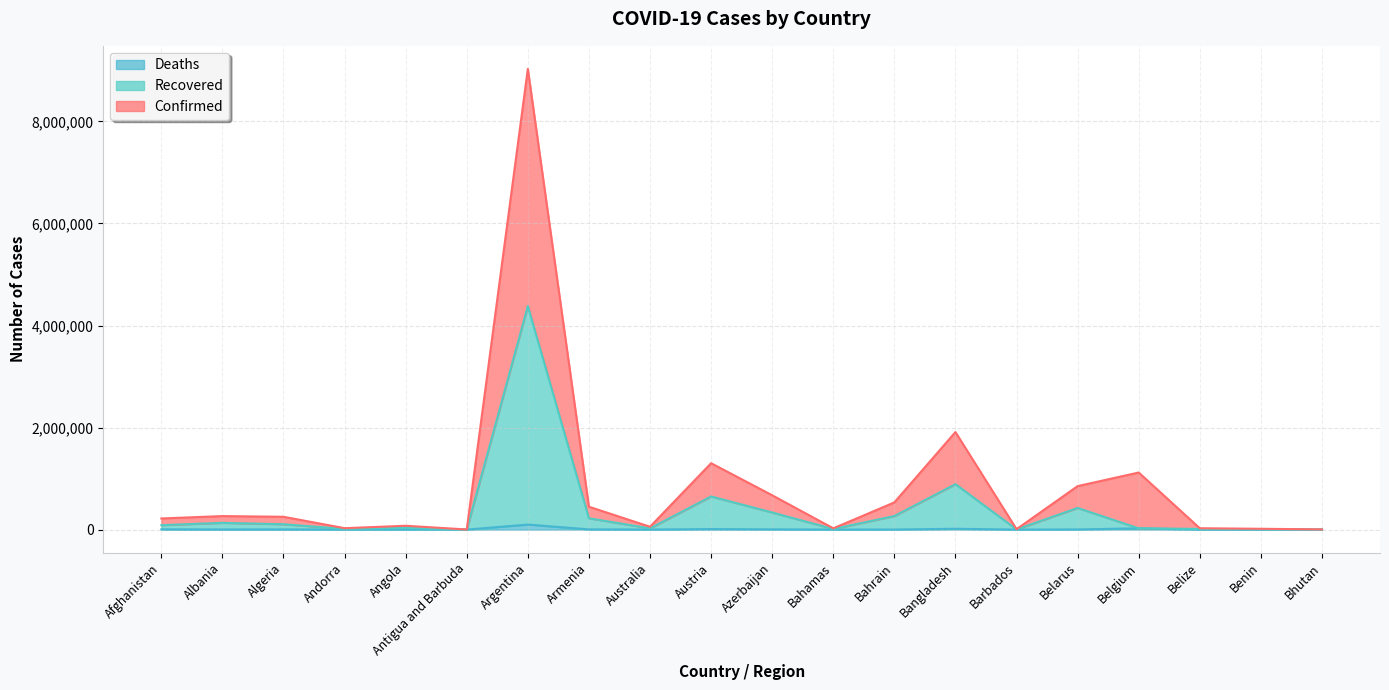

True or false: Deaths and Confirmed intersect in this chart.

False